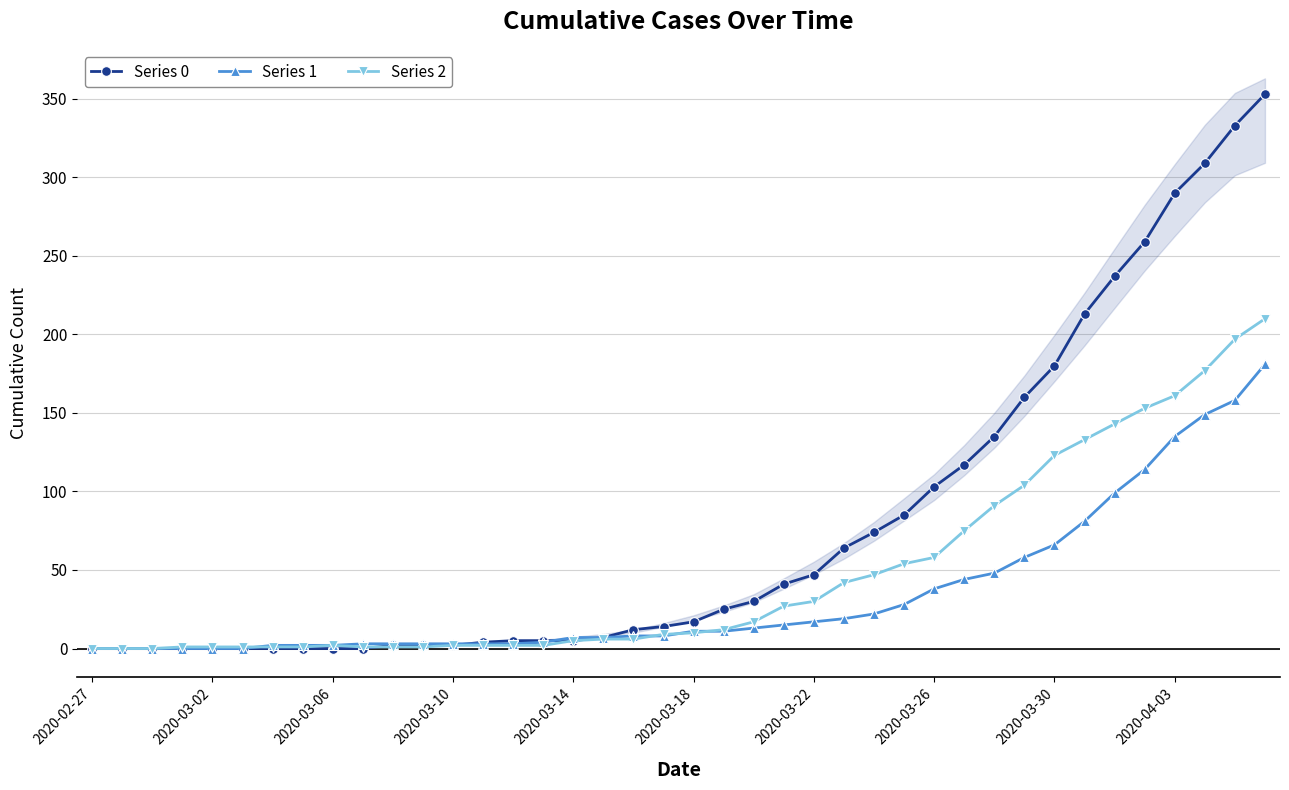

At how many categories does at least one series exceed 280?

4